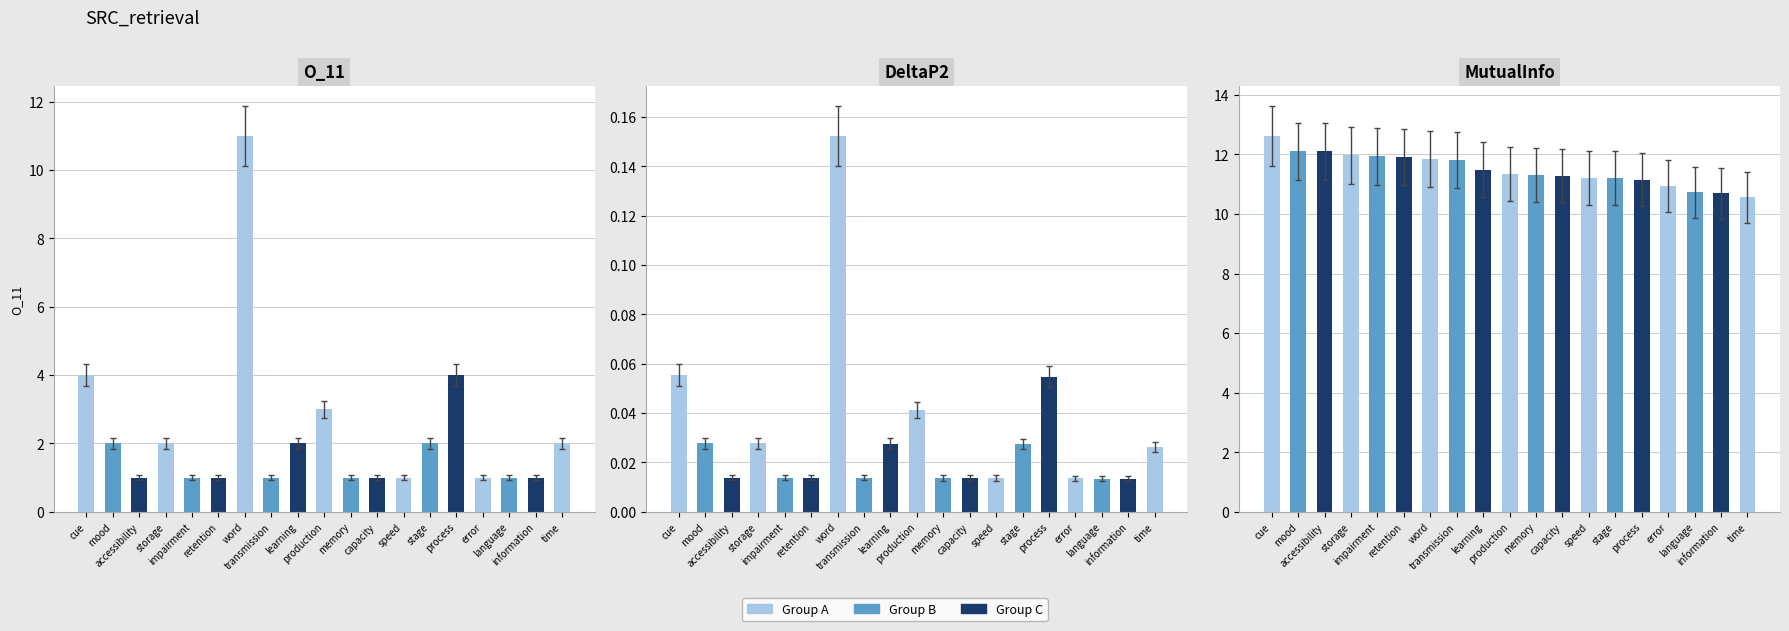

Reading left to right, transcribe all the data shown in this chart.

O_11: 4.0	2.0	1.0	2.0	1.0	1.0	11.0	1.0	2.0	3.0	1.0	1.0	1.0	2.0	4.0	1.0	1.0	1.0	2.0
DeltaP2: 0.1	0.0	0.0	0.0	0.0	0.0	0.2	0.0	0.0	0.0	0.0	0.0	0.0	0.0	0.1	0.0	0.0	0.0	0.0
MutualInfo: 12.6	12.1	12.1	12.0	11.9	11.9	11.8	11.8	11.5	11.3	11.3	11.3	11.2	11.2	11.1	10.9	10.7	10.7	10.6